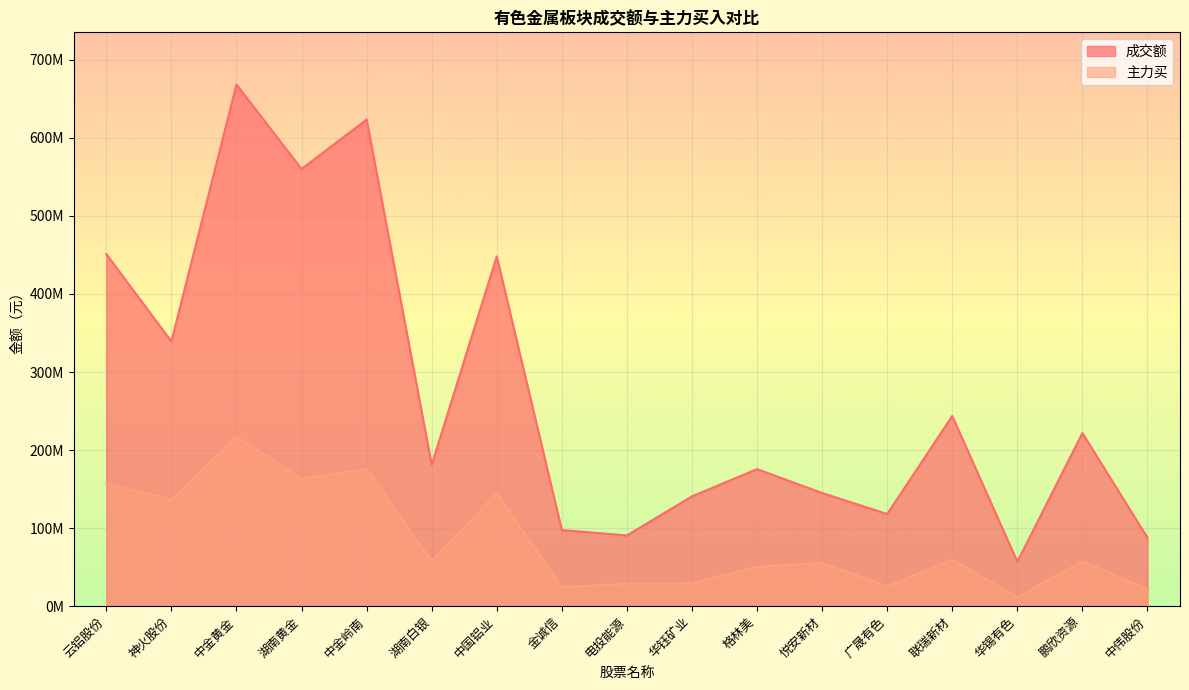

What is the maximum value for 成交额?

668365176